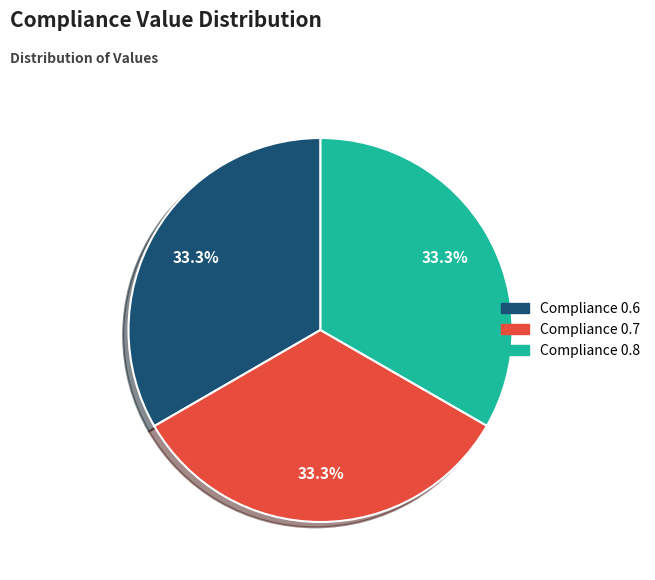

Is there any slice that represents more than half of the pie?

No